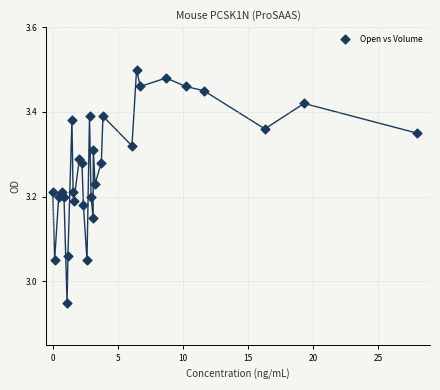

What is the range of X values (max minus min)?

28.0